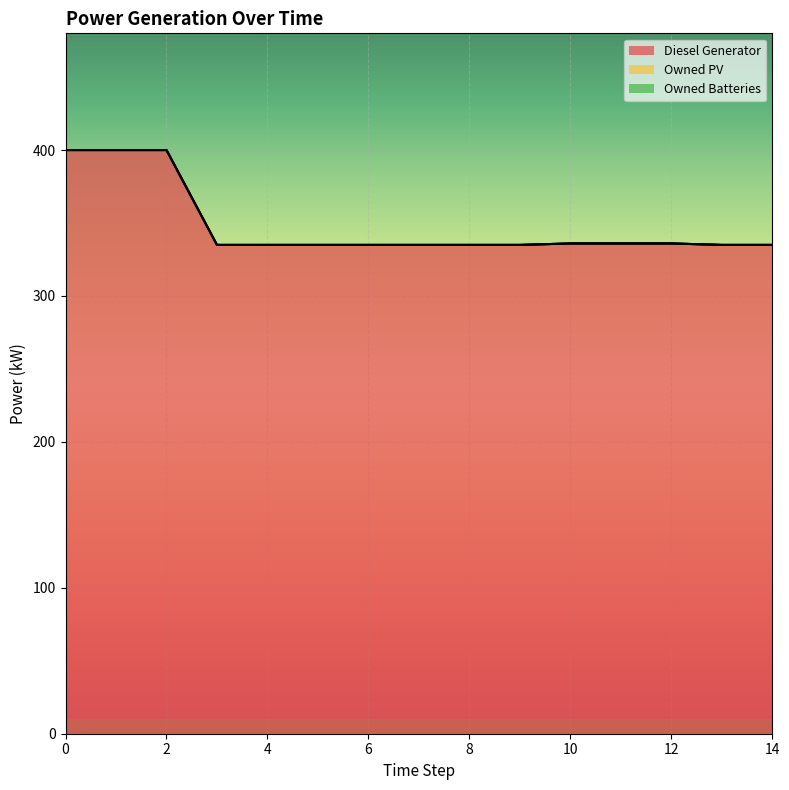

Reading left to right, what are all the values shown in this chart?

Diesel Generator: 0=400.0	1=400.0	2=400.0	3=335.0	4=335.0	5=335.0	6=335.0	7=335.0	8=335.0	9=335.0	10=336.0	11=336.0	12=336.0	13=335.0	14=335.0
Owned PV: 0=0.0	1=0.0	2=0.0	3=0.0	4=0.0	5=0.0	6=0.0	7=0.0	8=0.0	9=0.0	10=0.0	11=0.0	12=0.0	13=0.0	14=0.0
Owned Batteries: 0=0.0	1=0.0	2=0.0	3=0.0	4=0.0	5=0.0	6=0.0	7=0.0	8=0.0	9=0.0	10=0.0	11=0.0	12=0.0	13=0.0	14=0.0